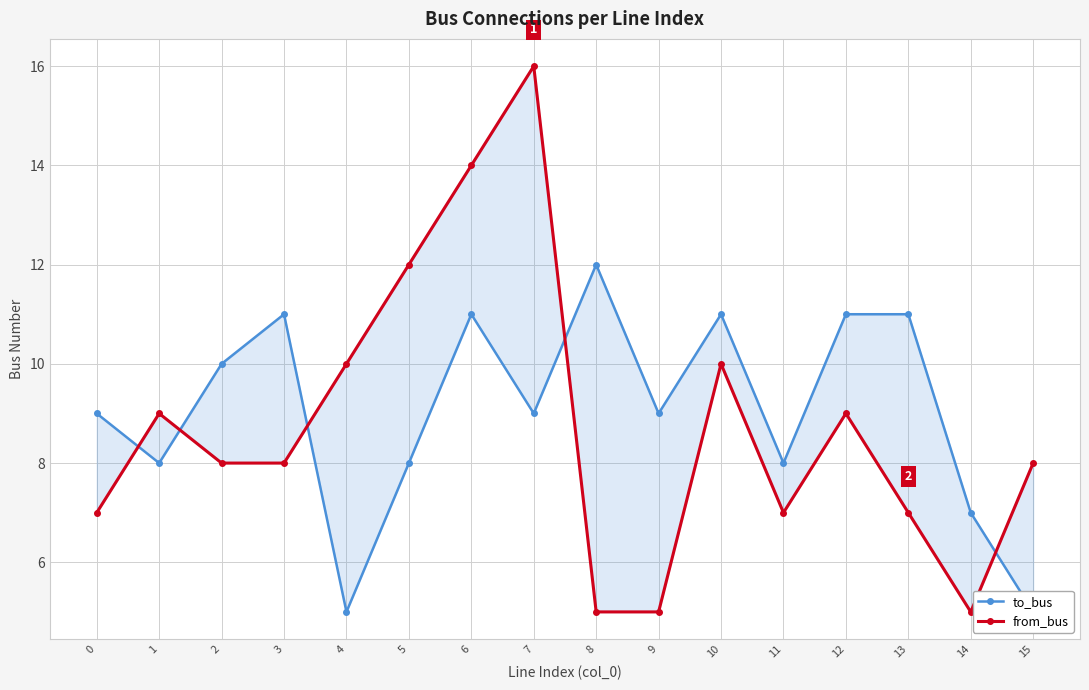

The from_bus series shows 10 at 13. True or false?

False